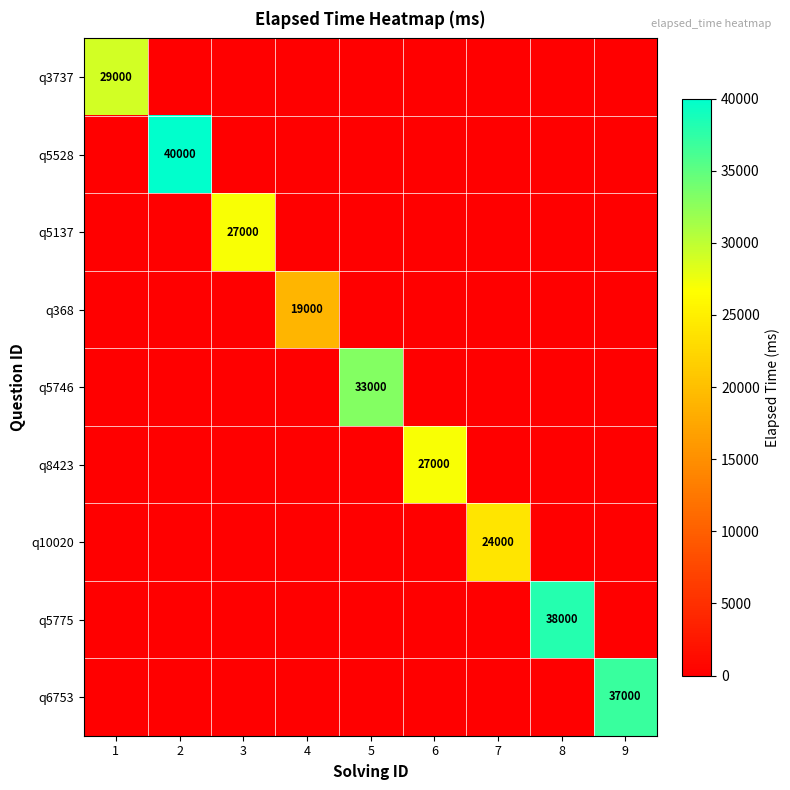

Which series changed the most between 6 and 8?

q5775